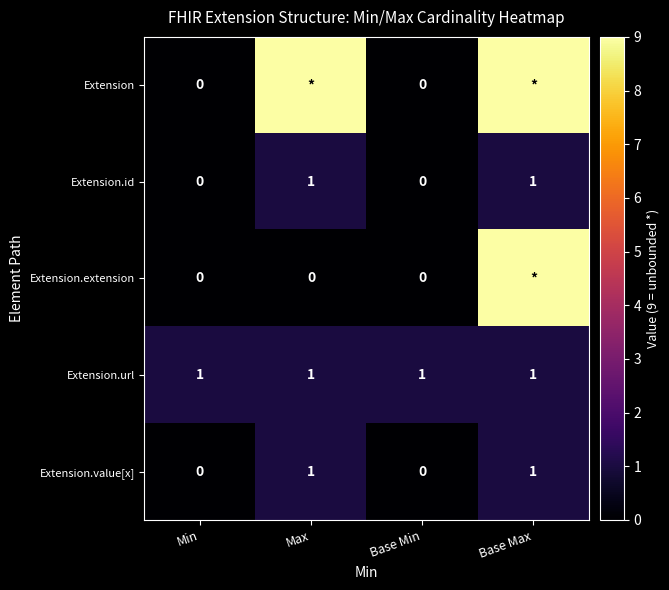

The value of Extension.url at Max is 1. True or false?

True